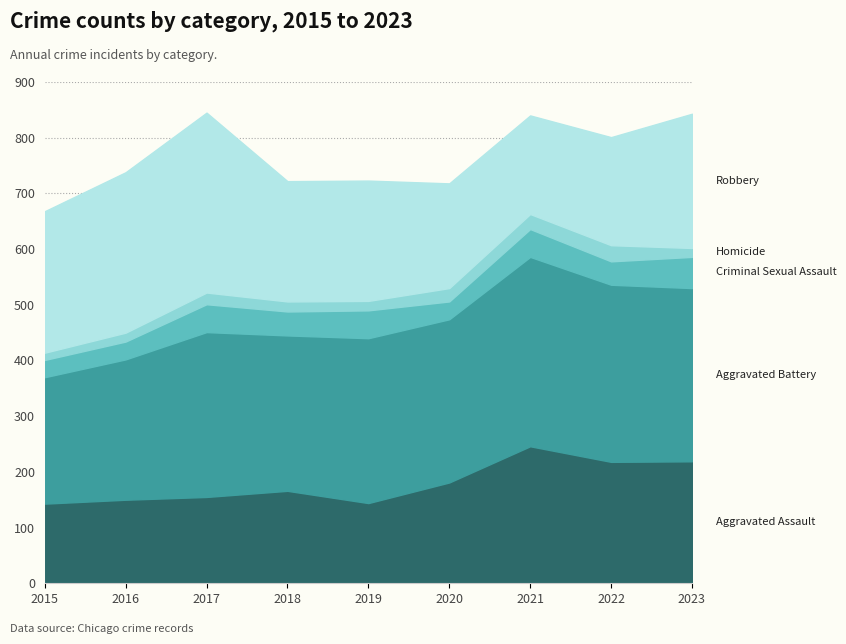

Does the chart have visible grid lines?

Yes